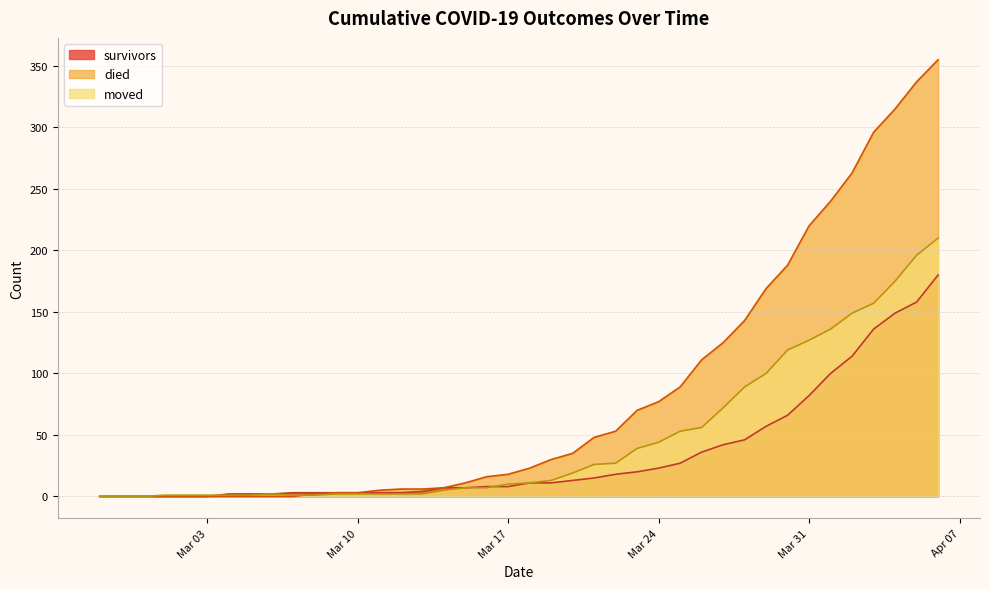

What is the difference between the second highest and second lowest values in the survivors series?

158